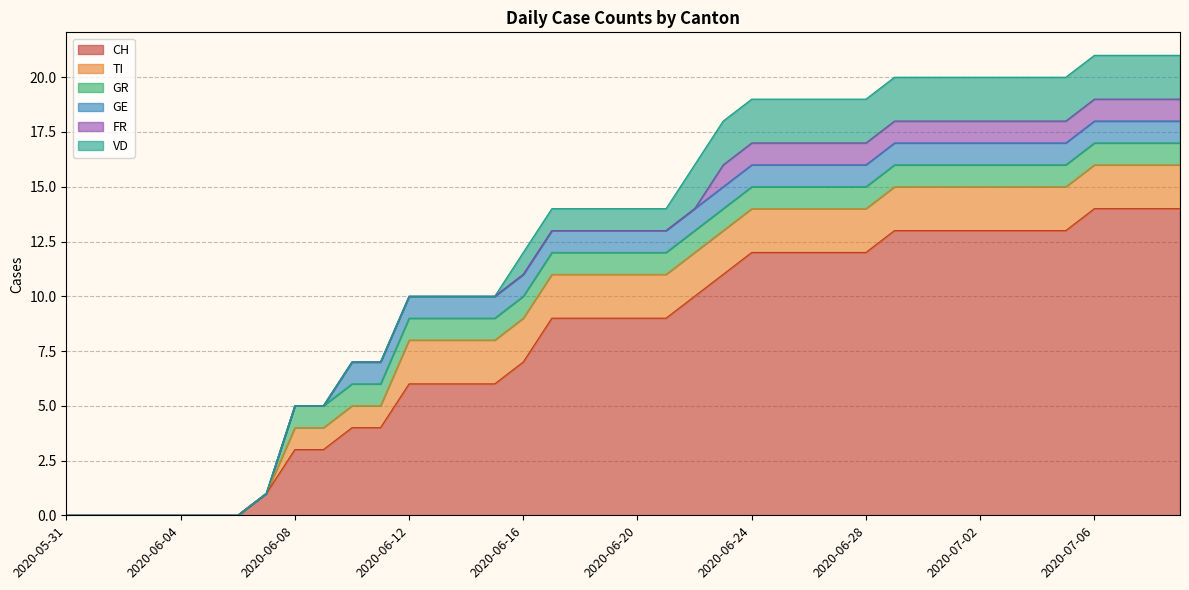

Which series has the widest spread of values?

CH